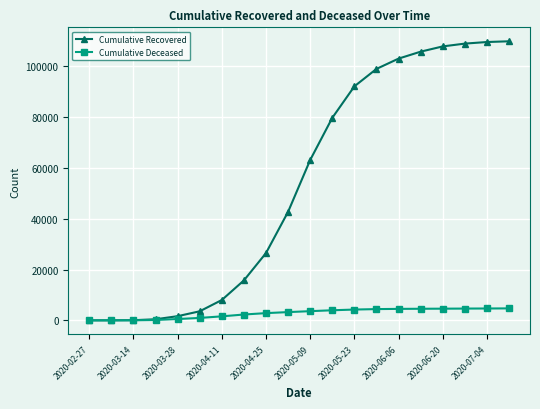

How many lines are shown in the chart?

2